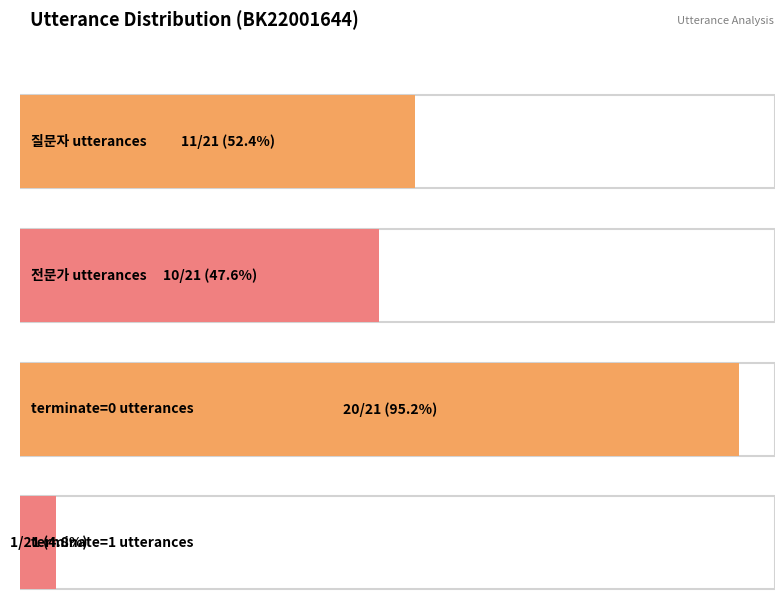

Is it true that the value at 5 is 0?

False